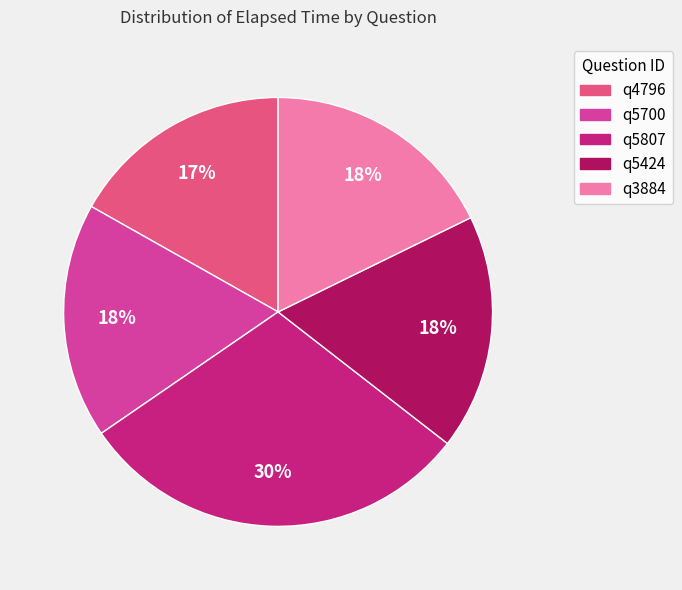

True or false: q4796 accounts for 17% of the total.

True